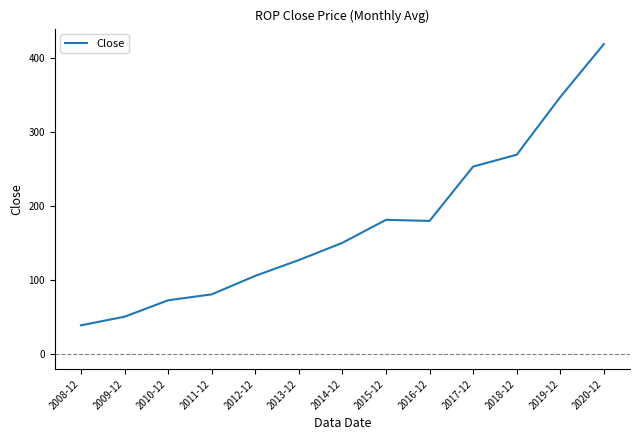

What is the difference between the values at 2012-12 and 2008-12?

67.0